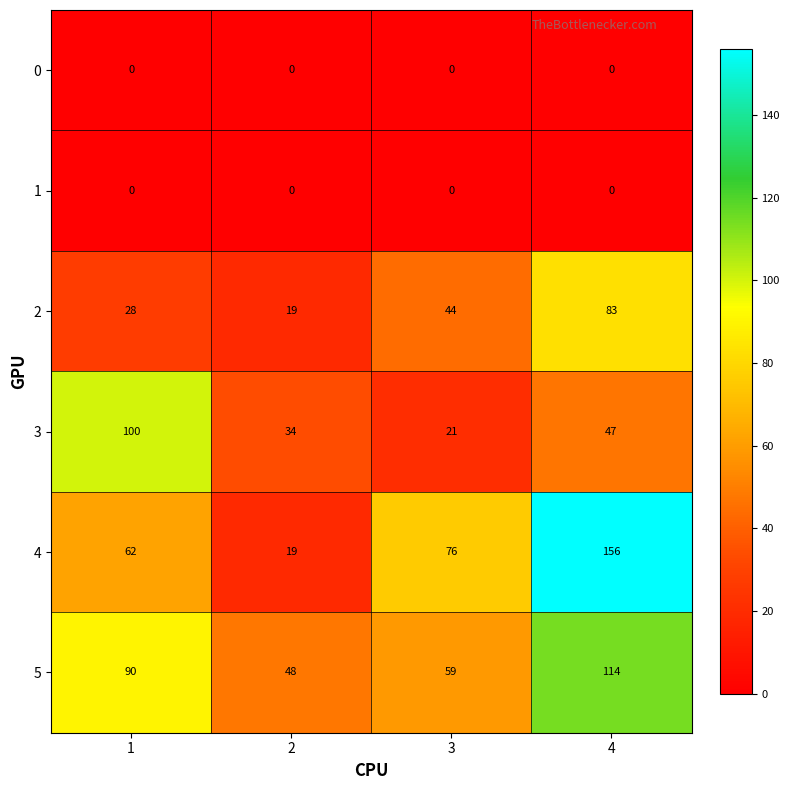

What is the maximum value for 5?

114